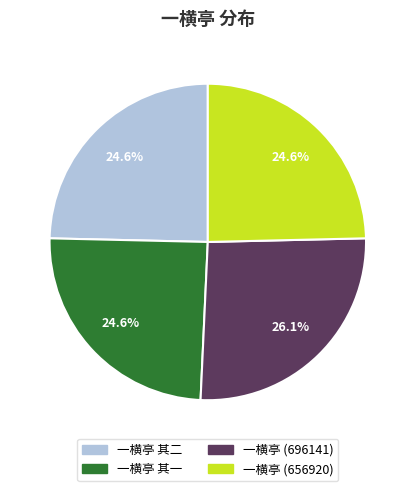

To the nearest percent, what percentage of the pie is 一横亭 (656920)?

25%